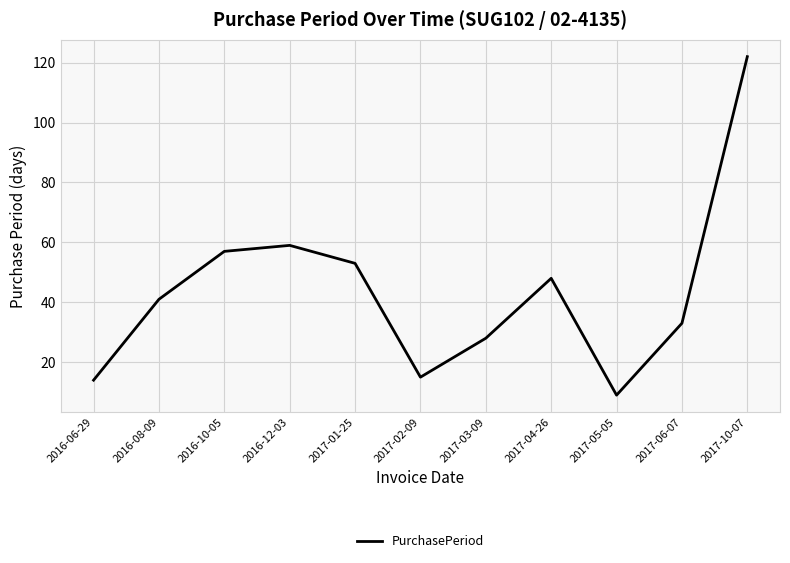

How many interior local peaks (higher than both neighbors) does the data have?

2